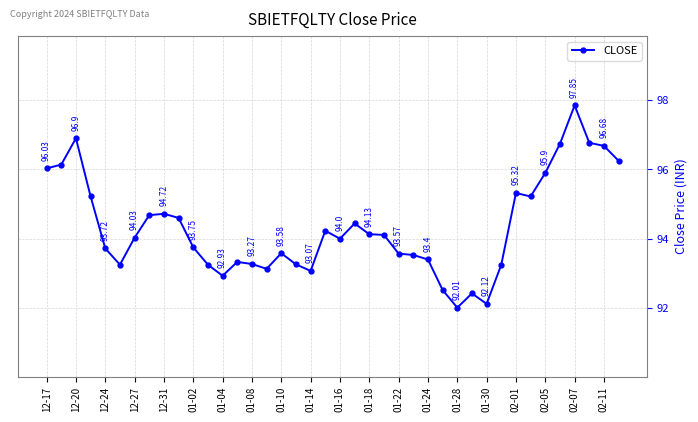

How many points are lower than both their immediate neighbors (excluding endpoints)?

8